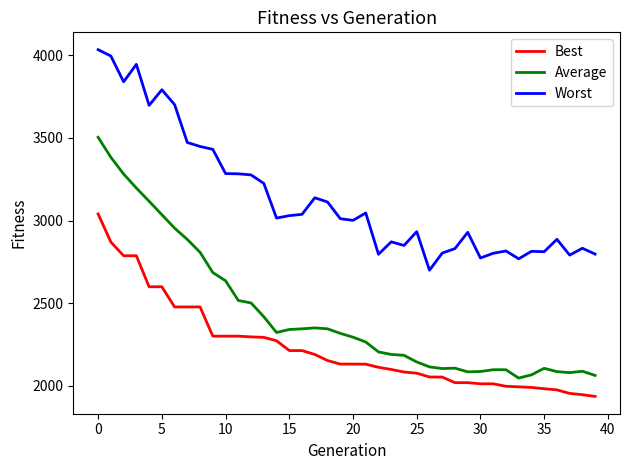

Which series has the largest total across all categories?

Worst